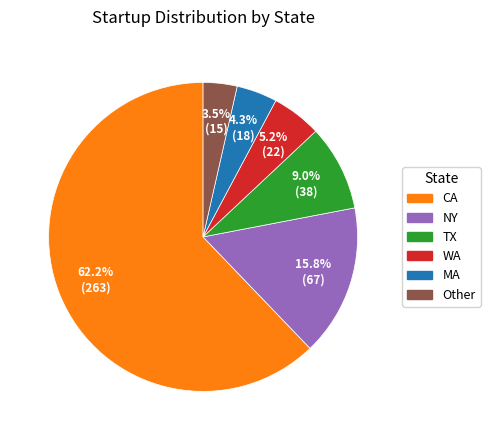

Is there a majority slice in this chart?

Yes